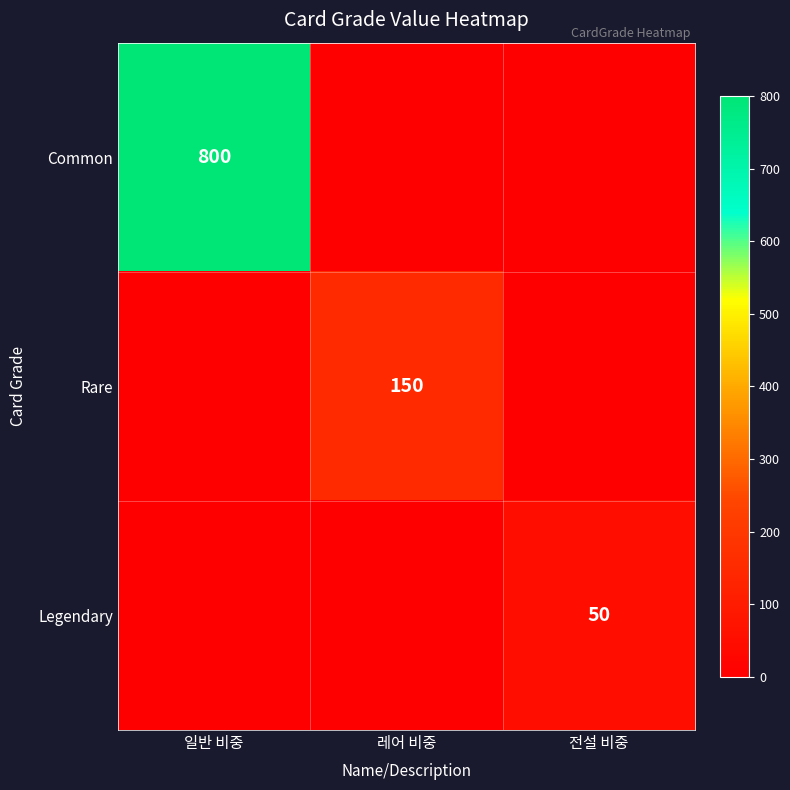

True or false: Legendary has a value of 50 at 전설 비중.

True